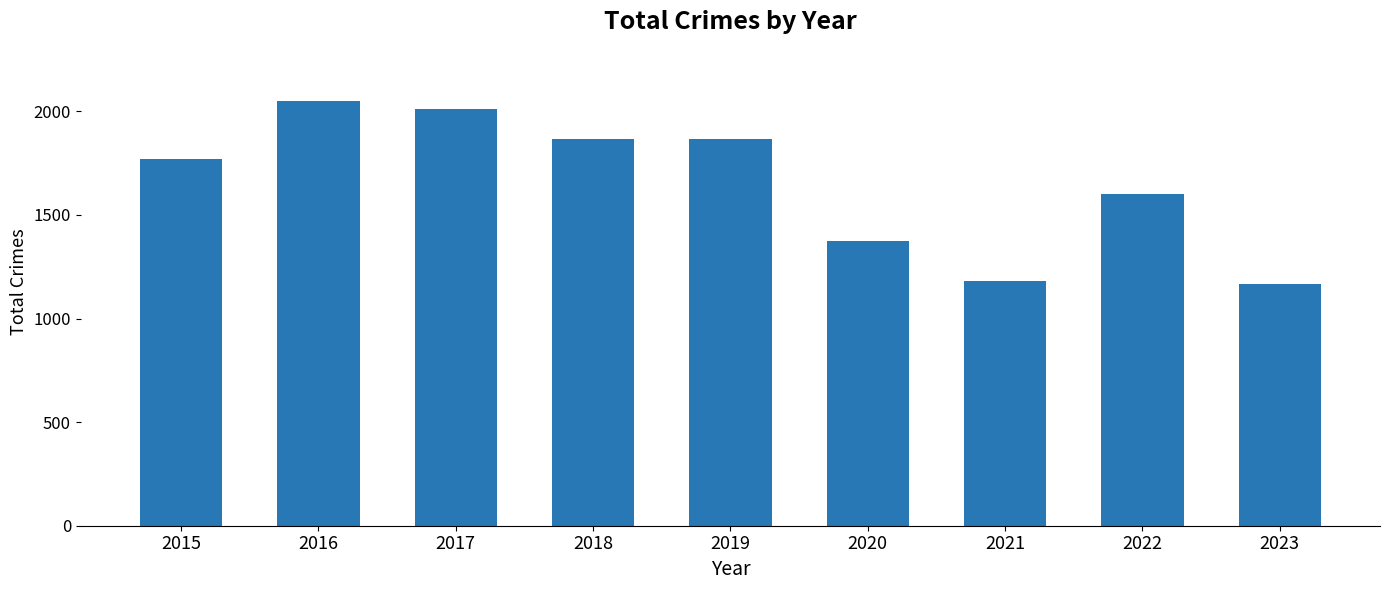

The chart shows a value of 2586 at 2015. True or false?

False